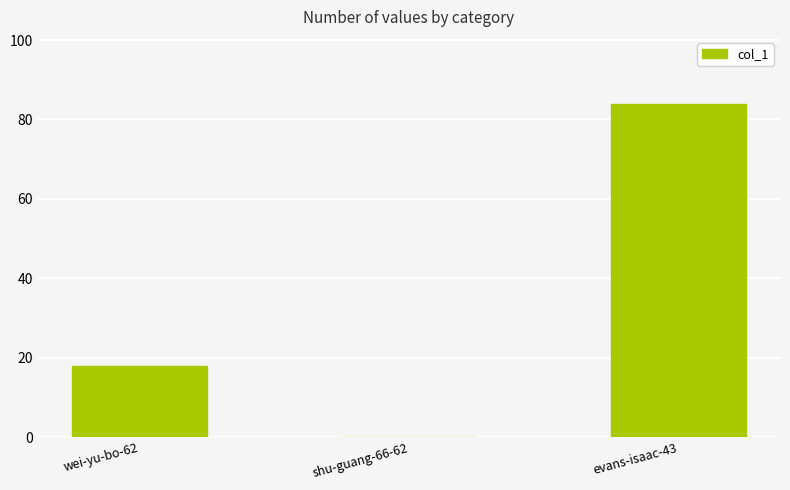

The chart shows a value of -26 at shu-guang-66-62. True or false?

False